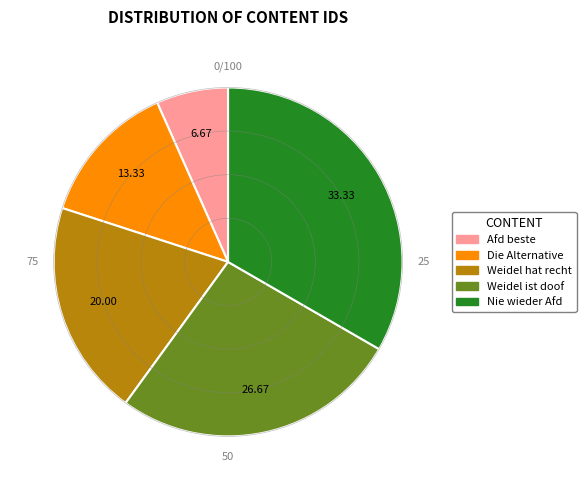

Is the sum of Weidel ist doof and Die Alternative greater than half?

No